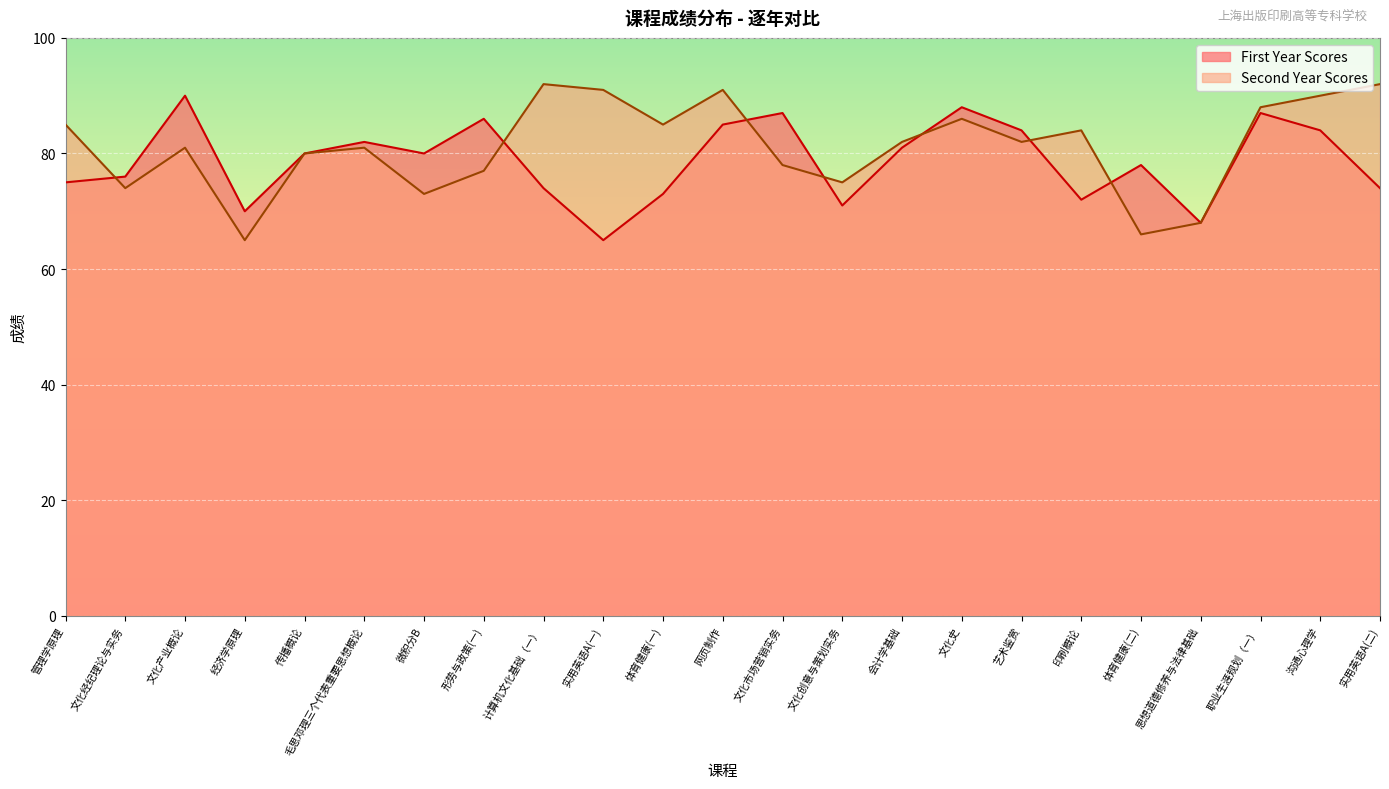

Which label corresponds to the smallest value in the chart?

经济学原理